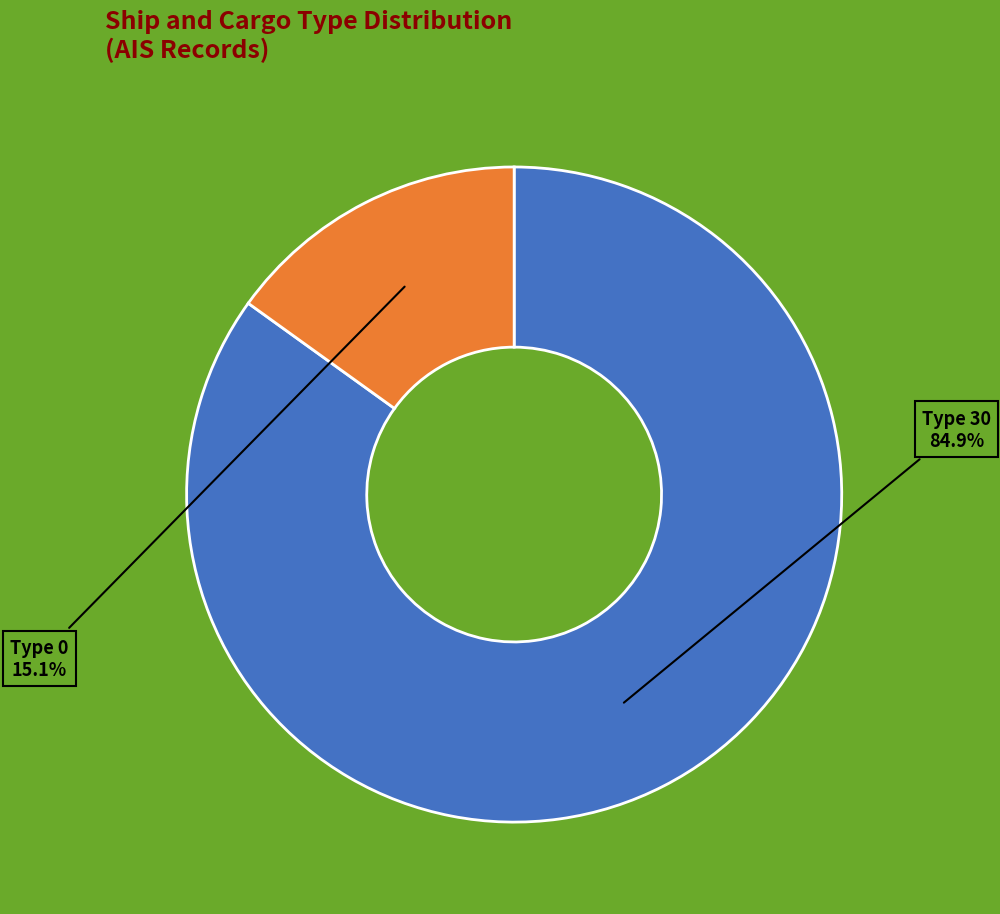

Count the number of slices in the pie.

2